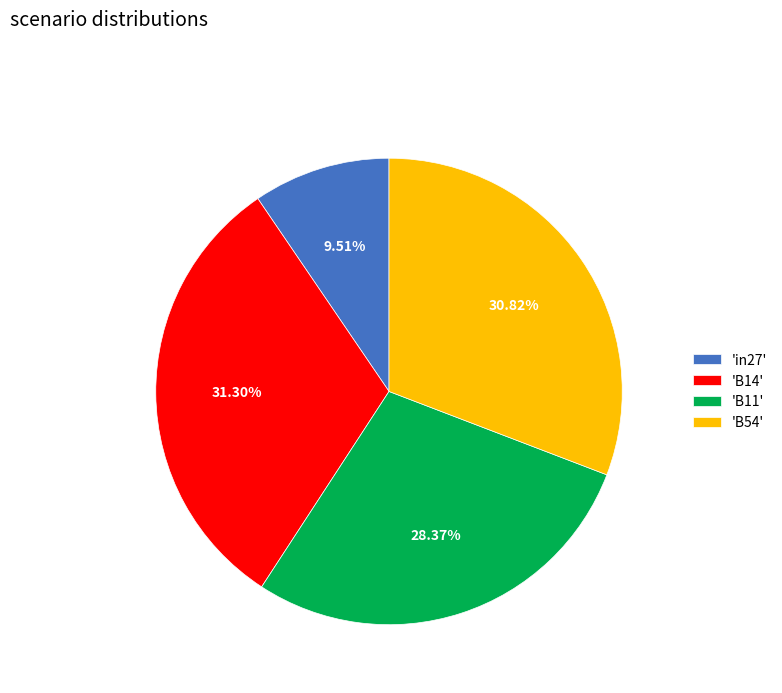

Approximately how many times larger is the value at 'B14' compared to 'in27'?

3.3